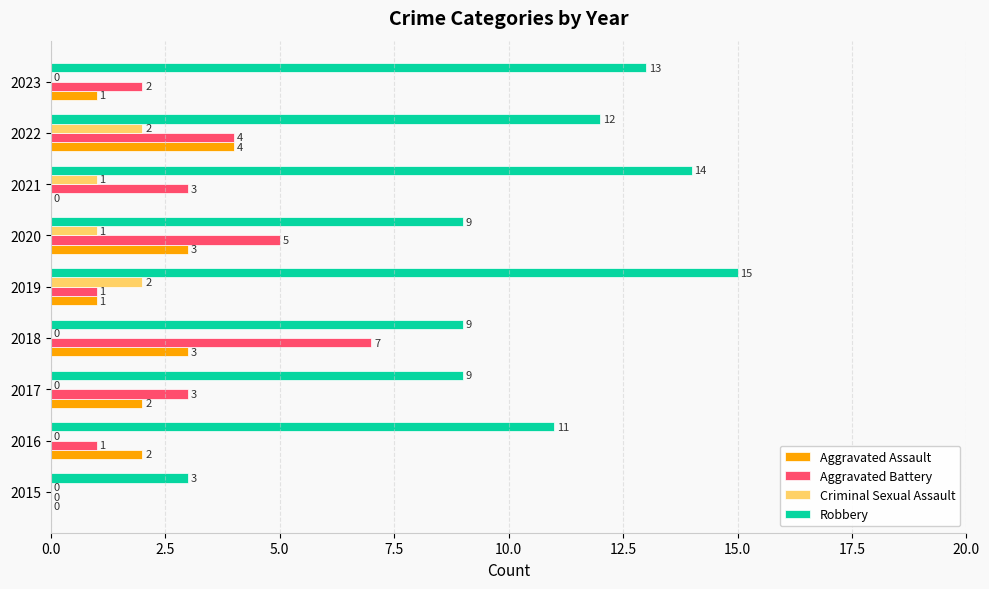

True or false: Aggravated Assault has a value of 4 at 2018.

False